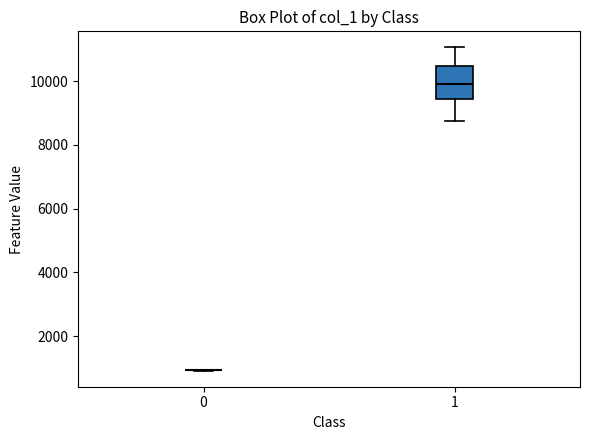

Reading left to right, read every box against the y-axis: the position of its median line, the range the box covers, and the ends of its whiskers. The values are not printed on the chart, so give them approximately, as read against the axis.

0: box collapsed to a line at 1000, whiskers 1000 to 1000
1: median 10000, box 9400 to 10400, whiskers 8800 to 11000